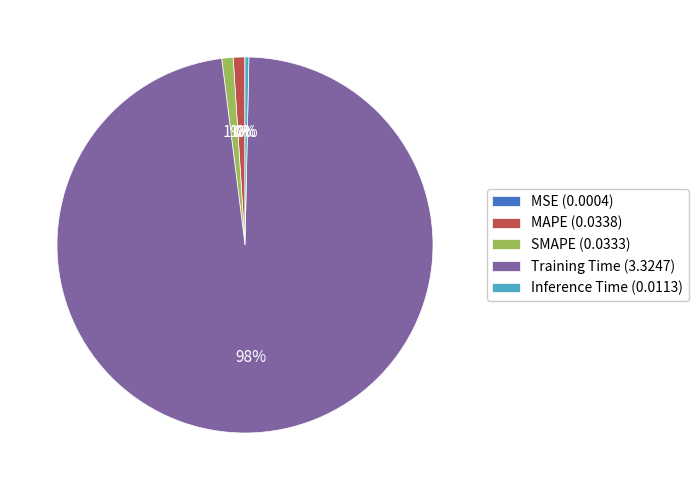

Is the sum of Inference Time (0.0113) and SMAPE (0.0333) greater than half?

No